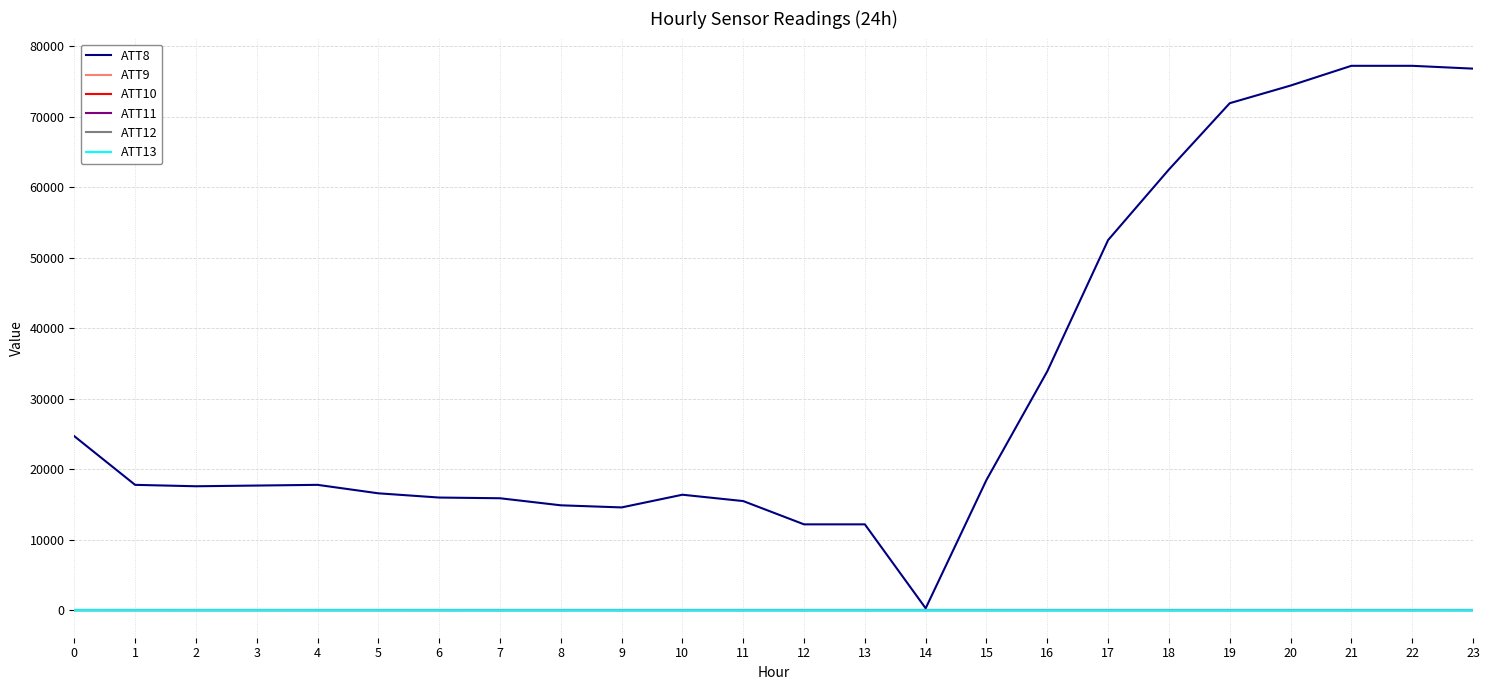

Rank the series by their maximum value, from highest to lowest.

ATT8, ATT13, ATT12, ATT9, ATT10, ATT11